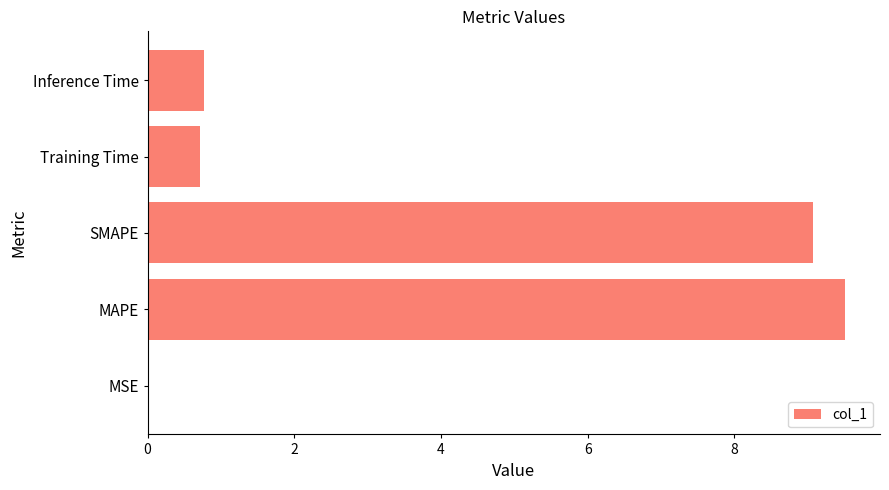

What is the average value?

4.0